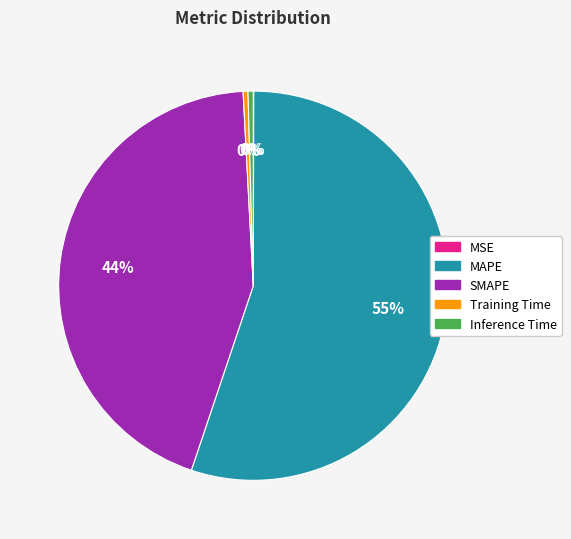

Do MAPE and Training Time together represent more than half of the pie?

Yes